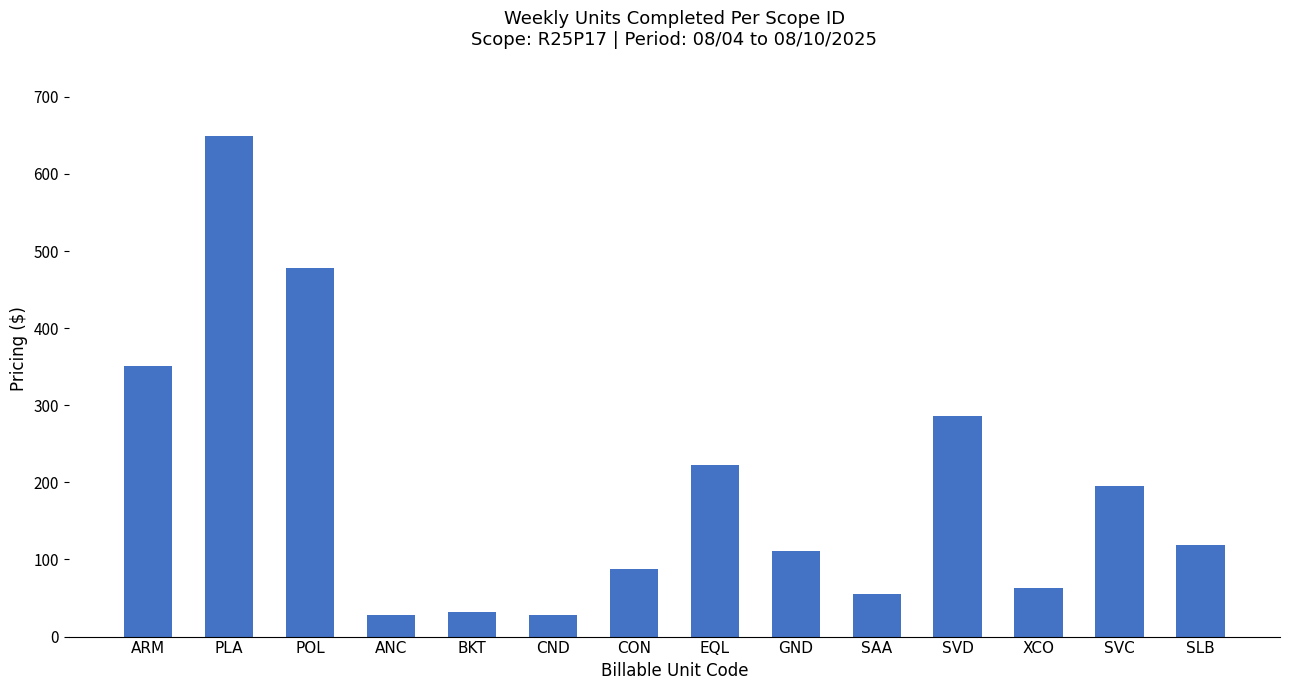

What is the difference between the values at SLB and GND?

7.6